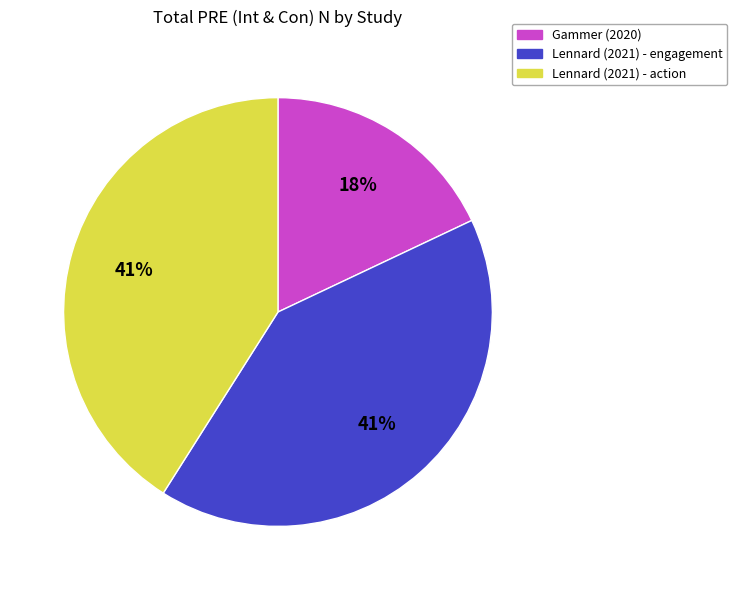

Which category has the smallest portion of the pie?

Gammer (2020)